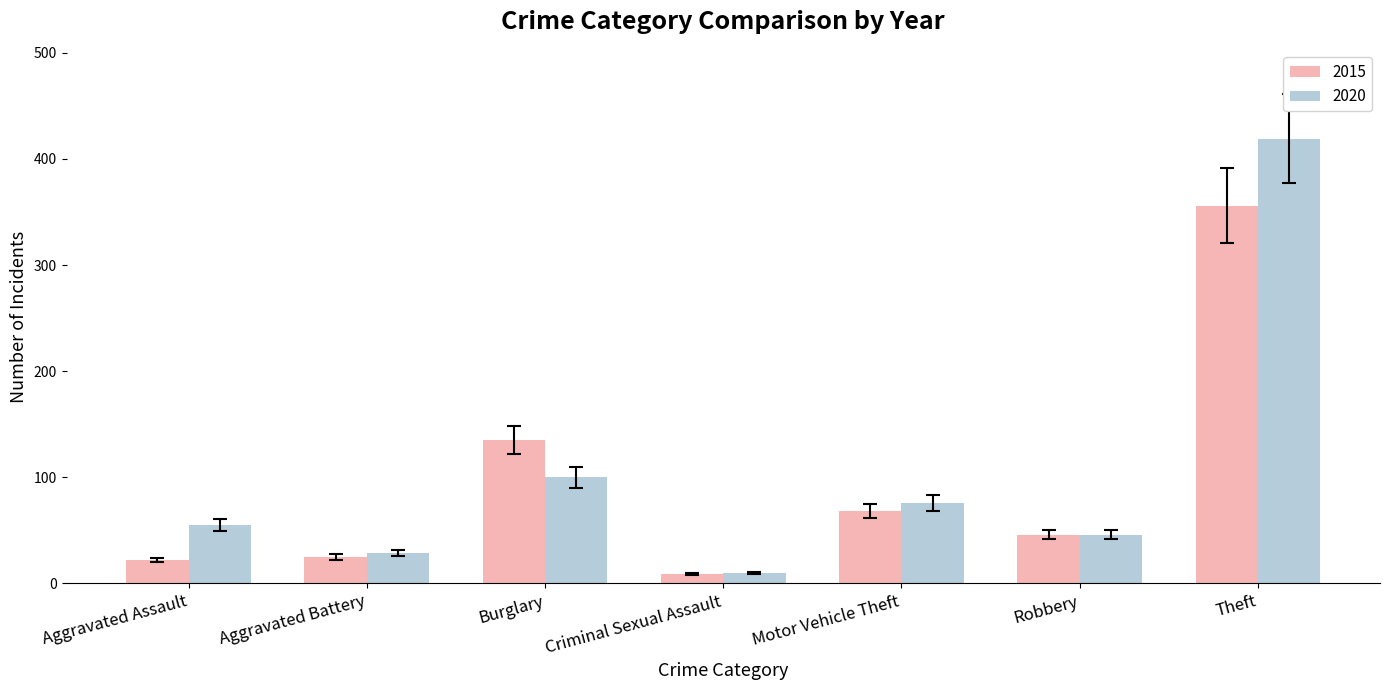

Reading left to right, extract all data points from this chart.

2015: Aggravated Assault=22	Aggravated Battery=25	Burglary=135	Criminal Sexual Assault=9	Motor Vehicle Theft=68	Robbery=46	Theft=356
2020: Aggravated Assault=55	Aggravated Battery=29	Burglary=100	Criminal Sexual Assault=10	Motor Vehicle Theft=76	Robbery=46	Theft=419